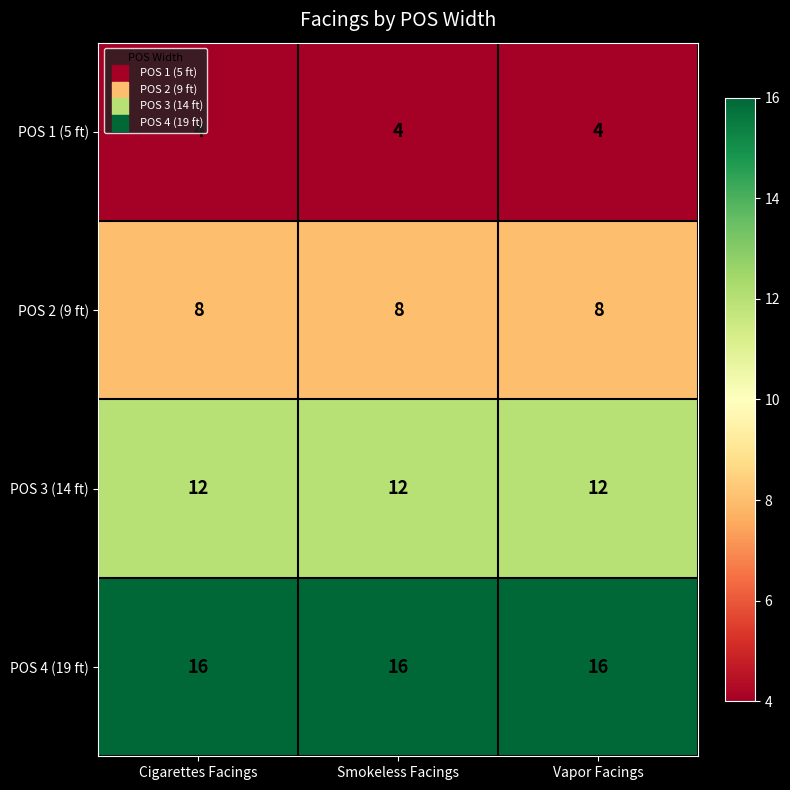

What value does the POS 1 (5 ft) series have at Cigarettes Facings?

4